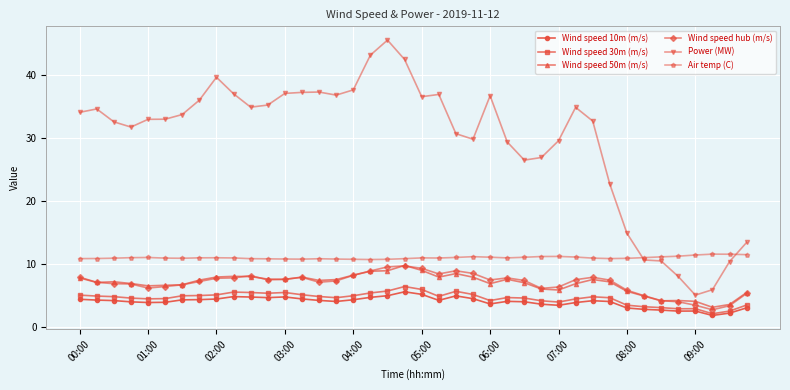

Which series has the widest spread of values?

Power (MW)